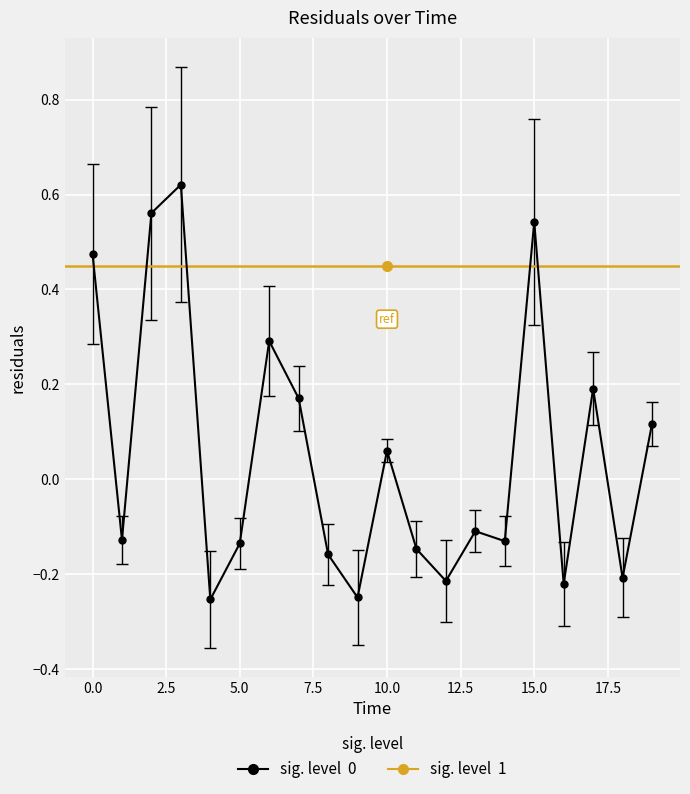

What is the change in value from 14 to 18?

-0.1